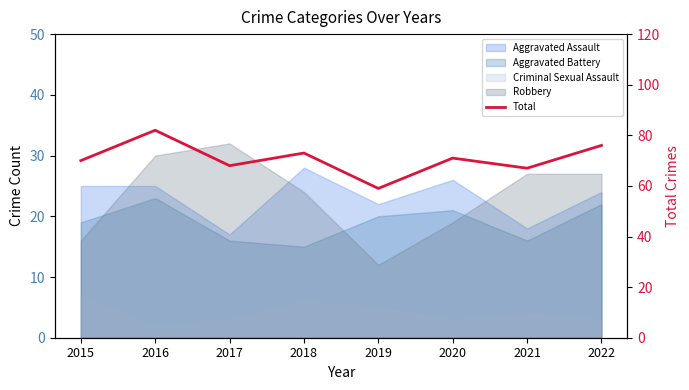

At which label is the value closest to 70?

2015